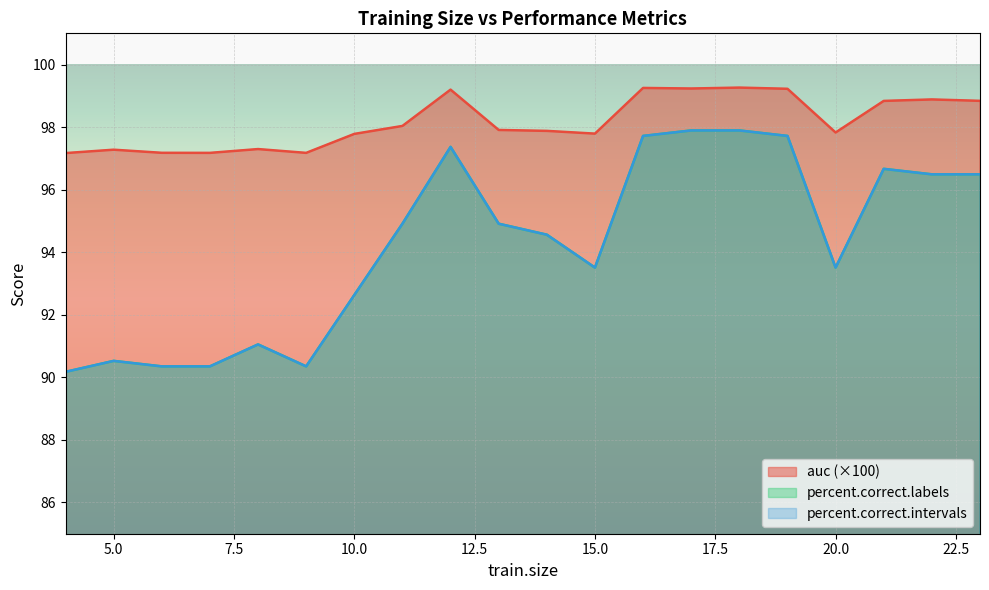

What is the value of the auc point at the 11th from the left?

97.9